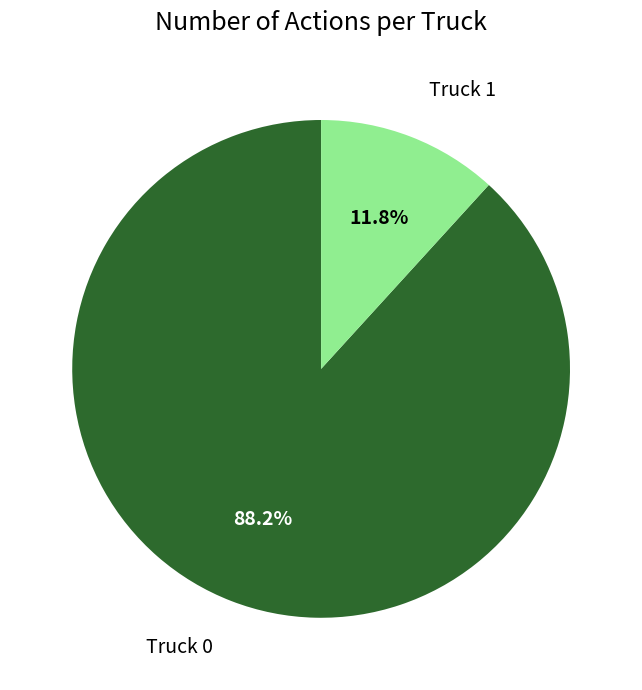

Between Truck 0 and Truck 1, which is larger?

Truck 0